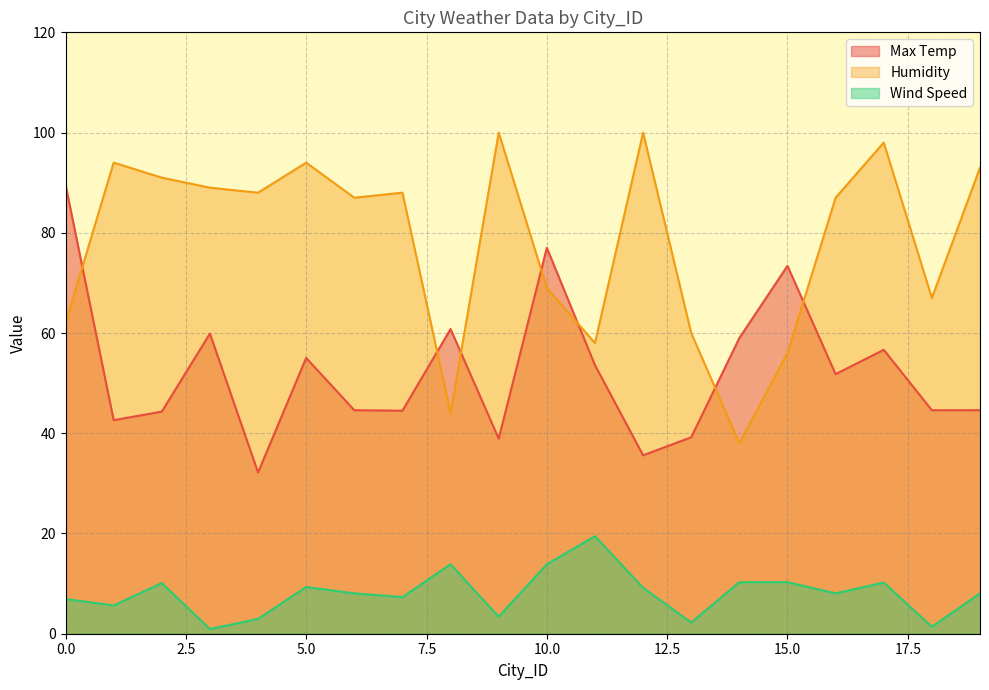

What are all the series names shown in the legend?

Max Temp, Humidity, Wind Speed